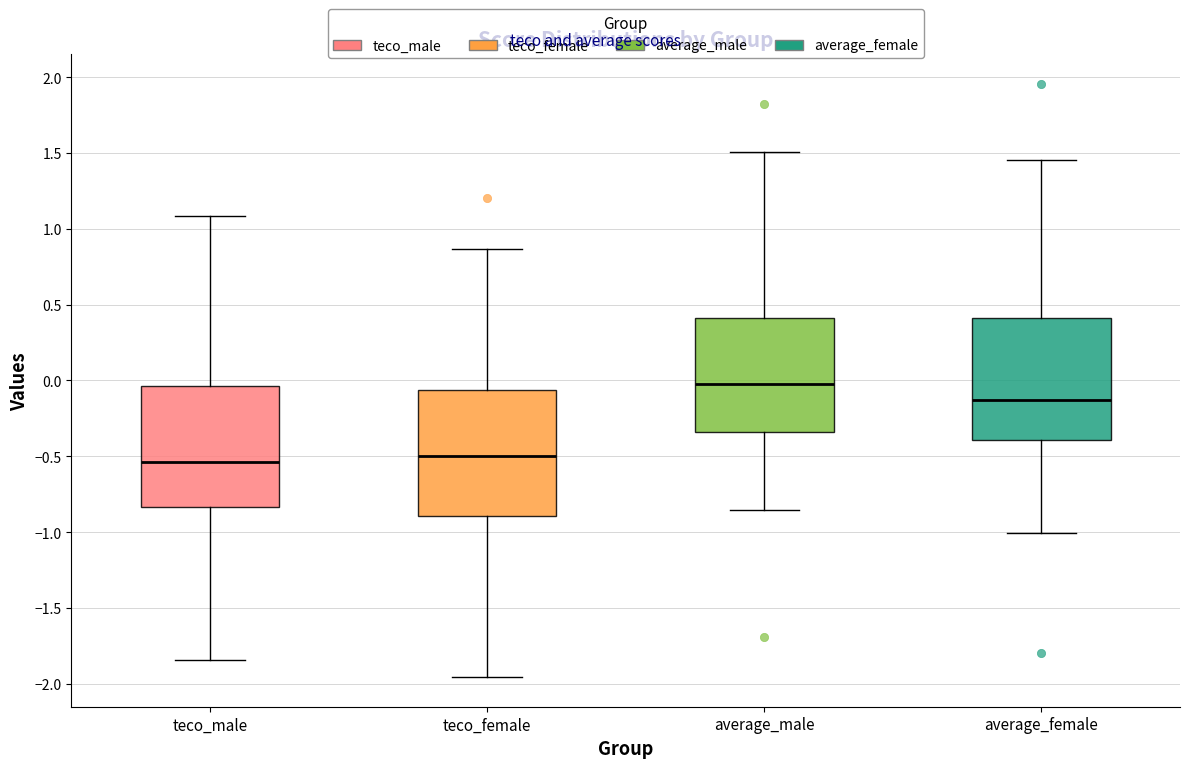

Reading left to right, transcribe this box plot: for each box, give where its median line is, the range the box spans, and where its two whiskers end, as read against the y-axis. The values are not printed on the chart, so give them approximately, as read against the axis.

teco_male: median -0.55, box -0.85 to -0.05, whiskers -1.85 to 1.10
teco_female: median -0.50, box -0.90 to -0.05, whiskers -1.95 to 0.85
average_male: median 0.00, box -0.35 to 0.40, whiskers -0.85 to 1.50
average_female: median -0.15, box -0.40 to 0.40, whiskers -1.00 to 1.45